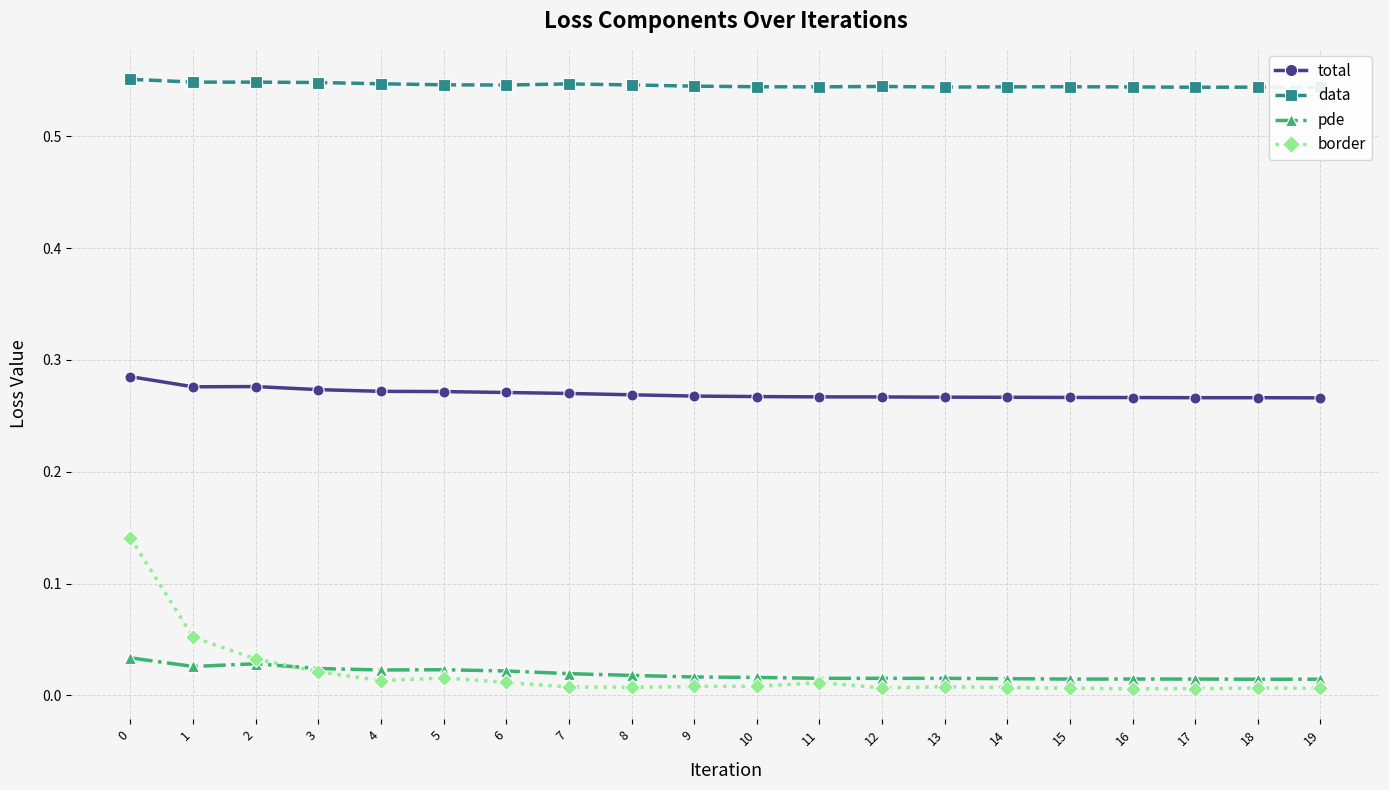

Does the chart have visible grid lines?

Yes